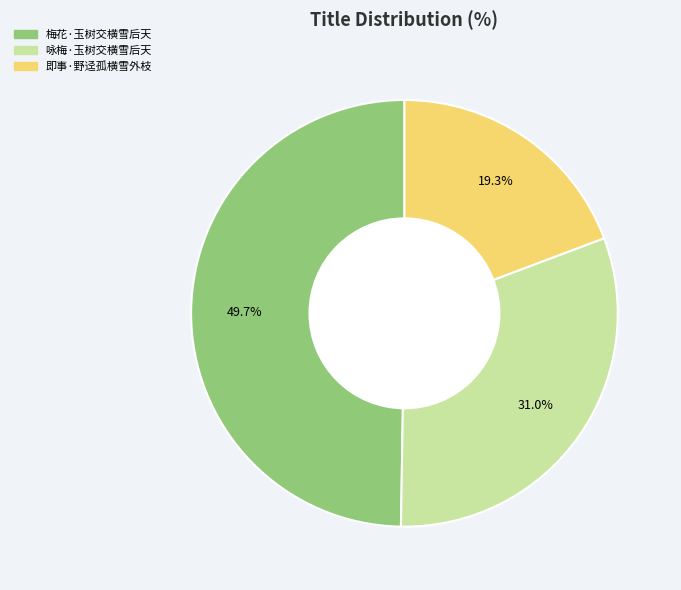

Do 梅花·玉树交横雪后天 and 即事·野迳孤横雪外枝 together represent more than half of the pie?

Yes